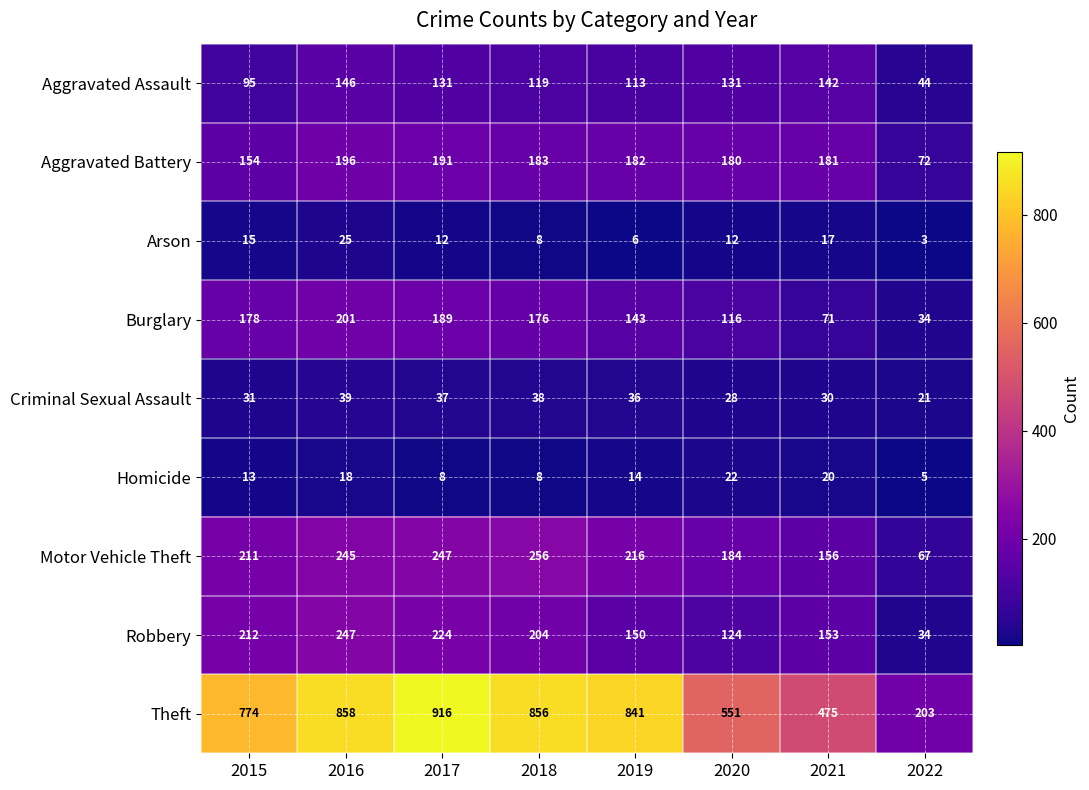

What is the spread (max minus min) of values at 2015?

761